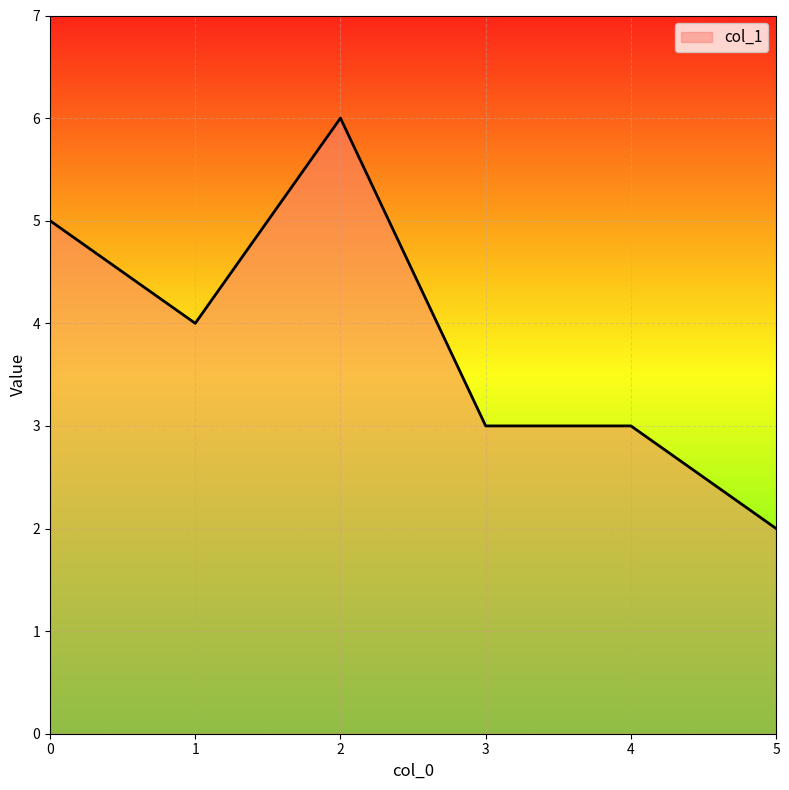

How many values are between 3 and 5?

4